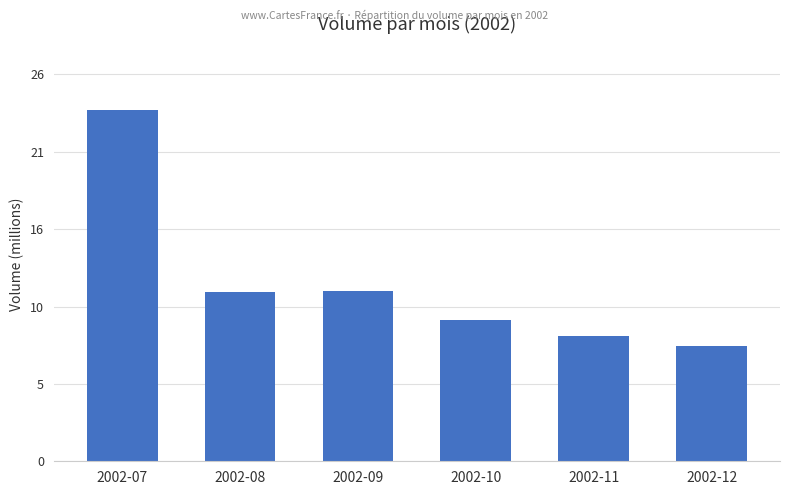

Are the bars horizontal?

No